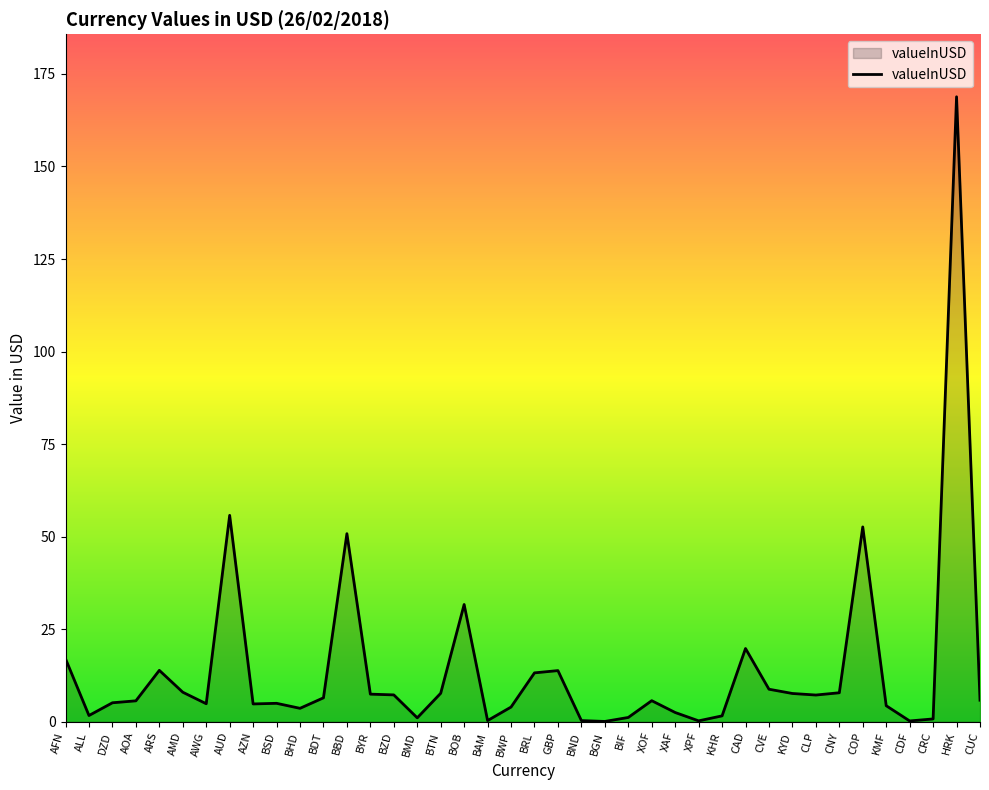

True or false: the data shows 4.0 at BWP.

True